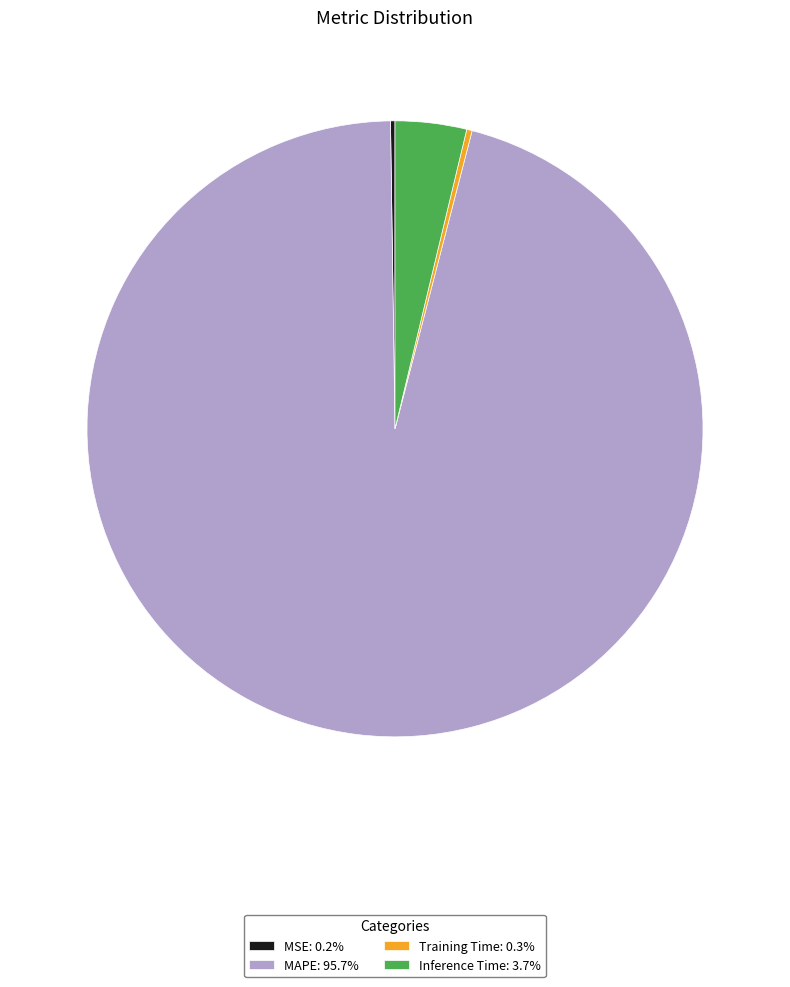

Do Training Time: 0.3% and Inference Time: 3.7% together represent more than half of the pie?

No